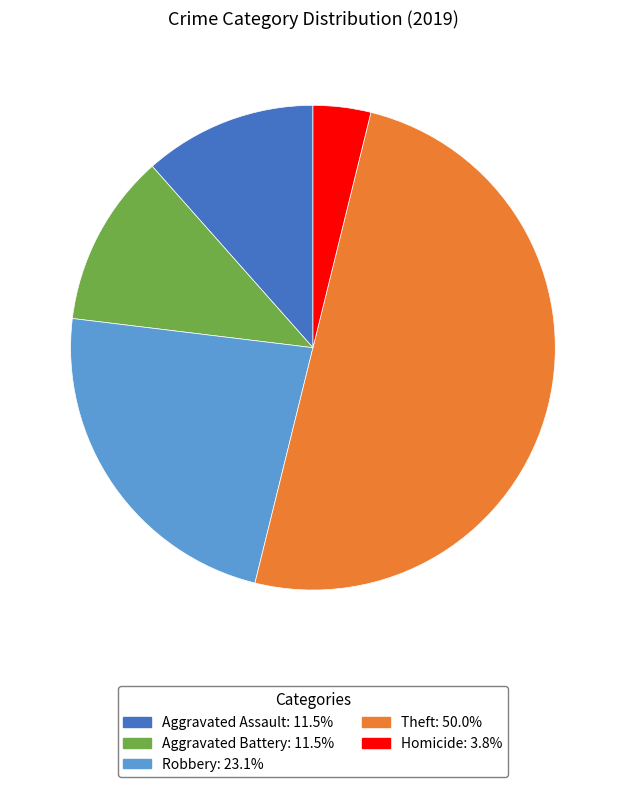

How many segments does this pie chart have?

5